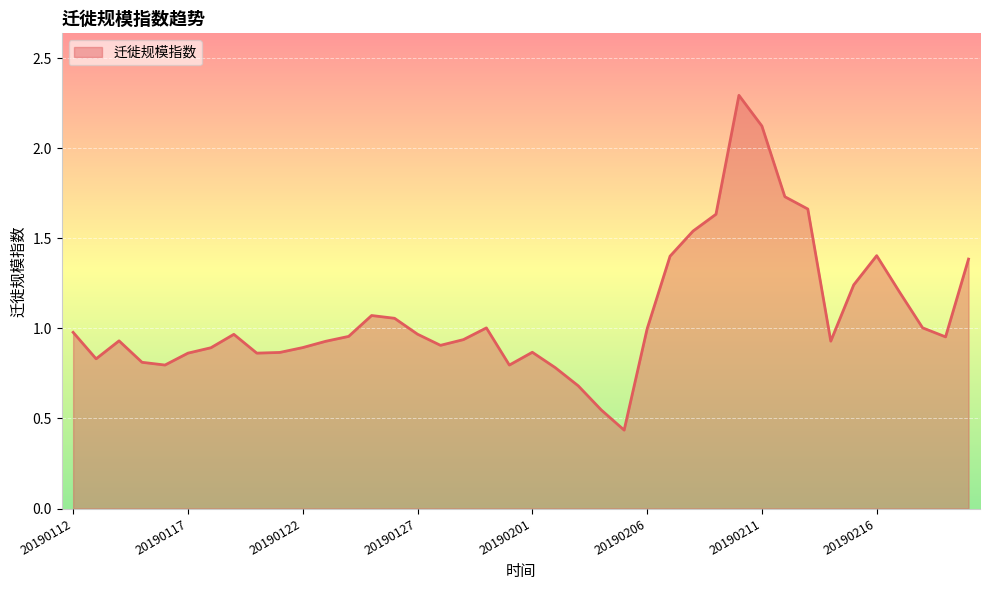

What is the difference between the maximum and minimum values?

1.9